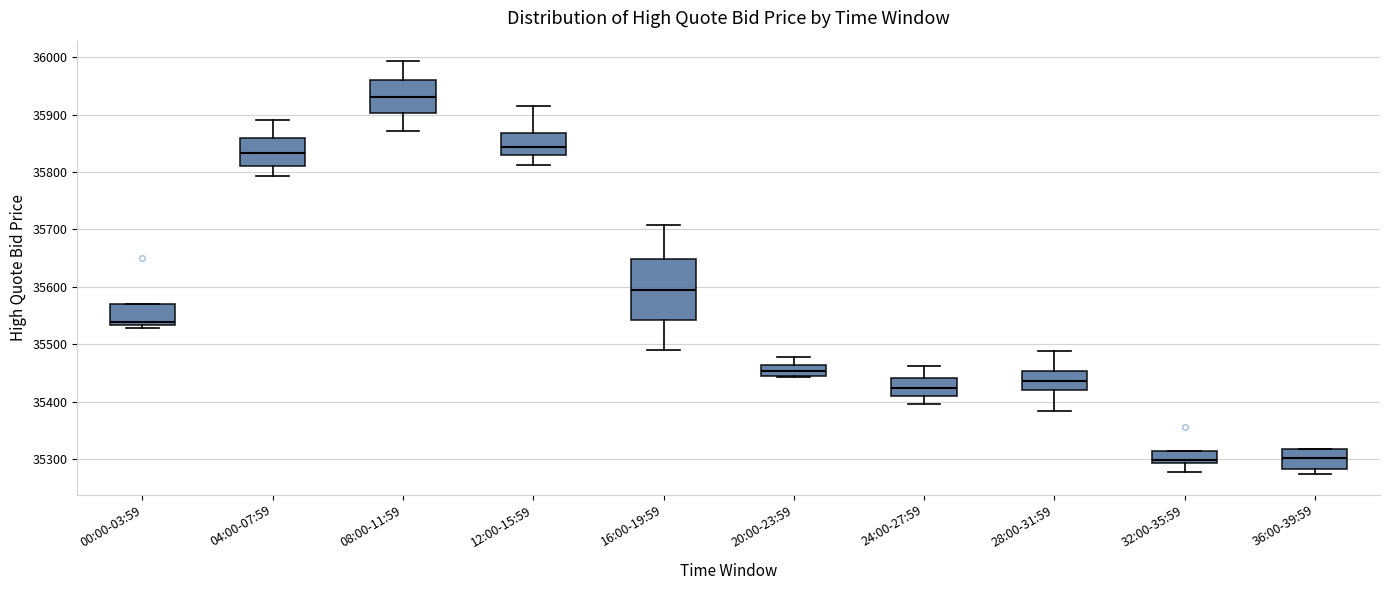

Which box is the tallest, from its lower edge to its upper edge?

16:00-19:59